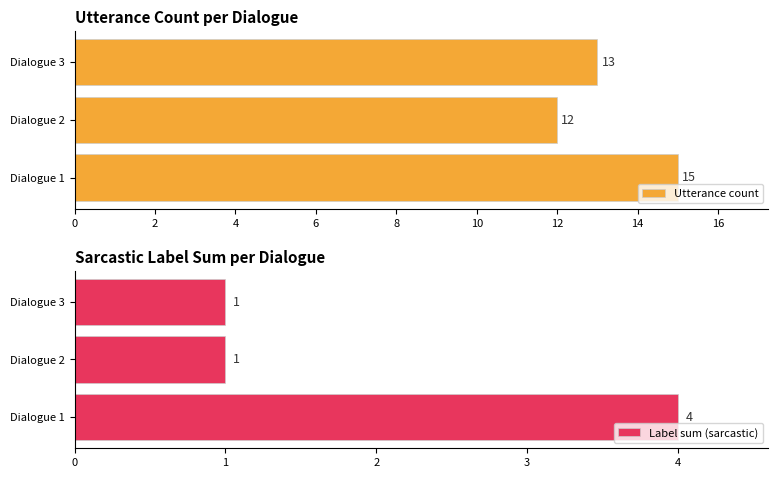

At which label does Utterance count reach its minimum?

Dialogue 2